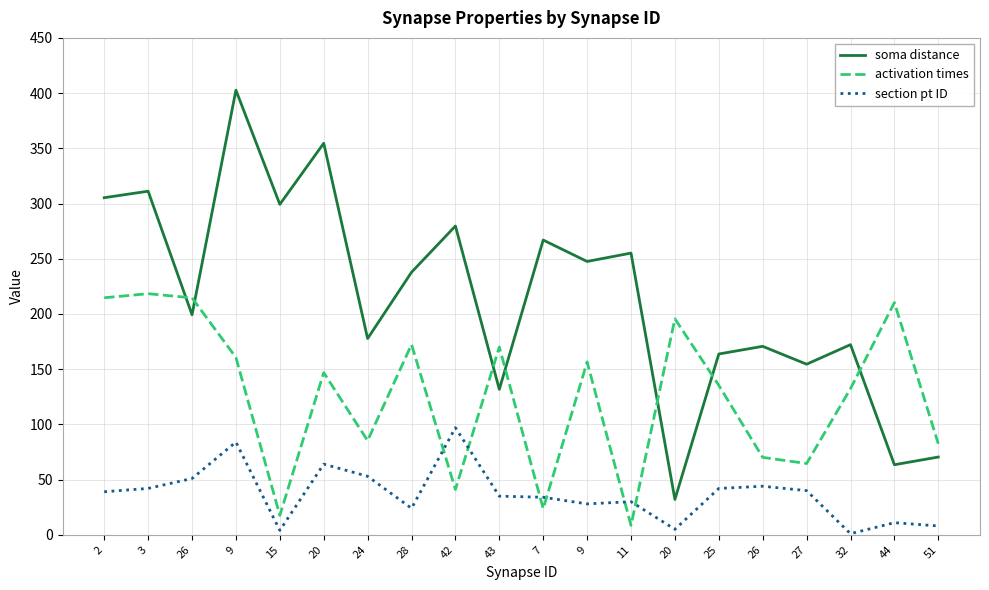

Does the chart have visible grid lines?

Yes